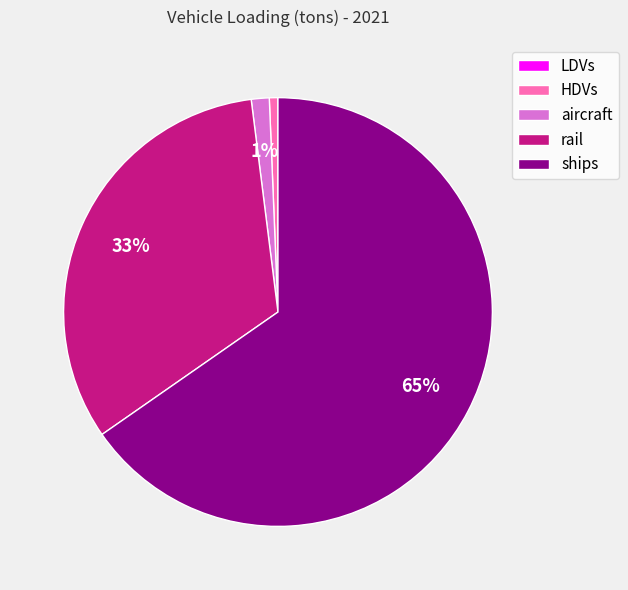

True or false: rail accounts for 44% of the total.

False